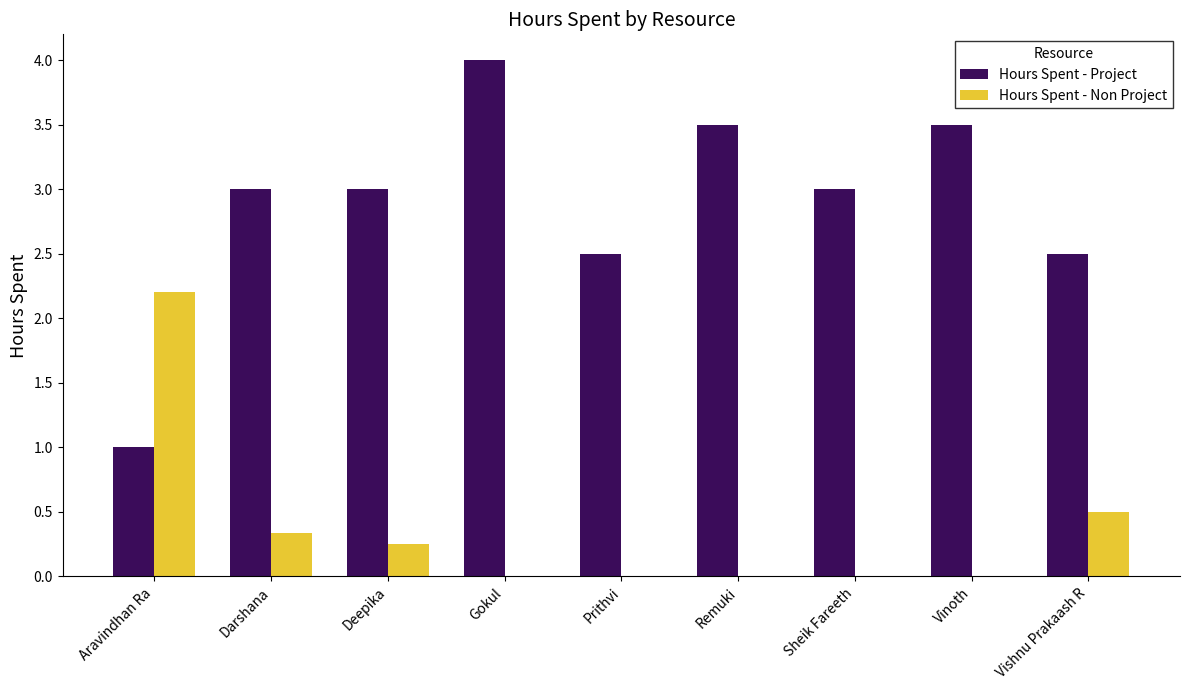

What is the average value of the Hours Spent - Non Project series?

0.4